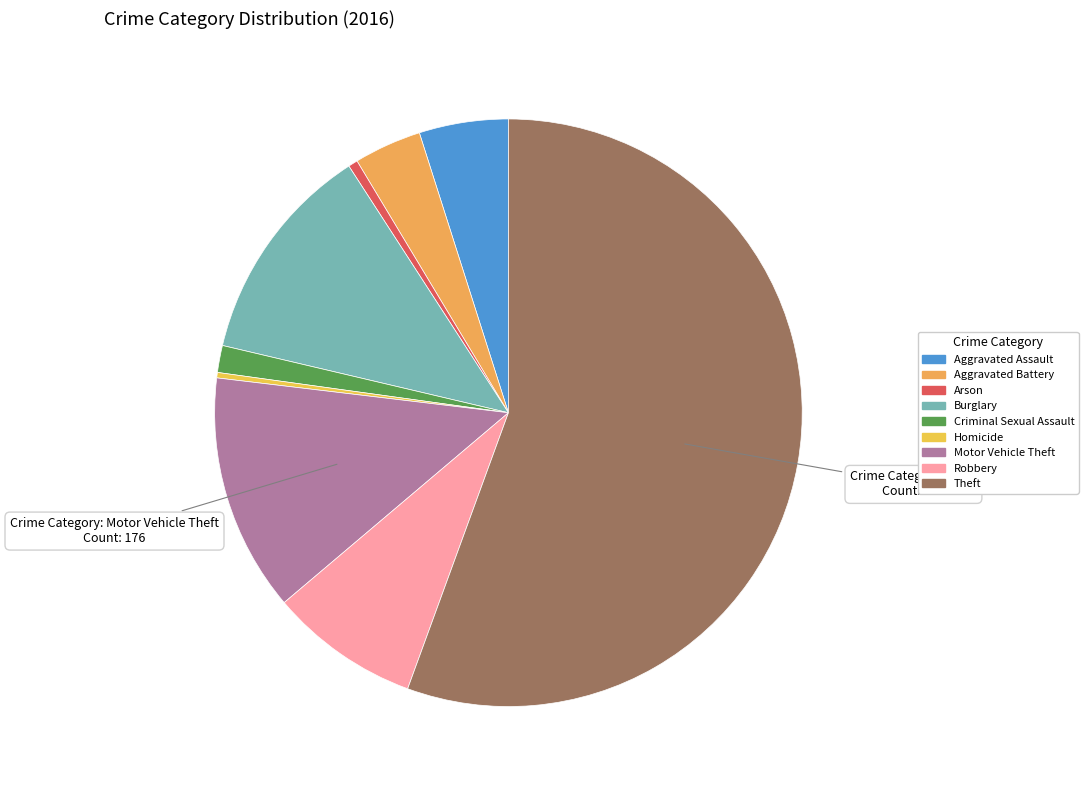

Count the number of slices in the pie.

9